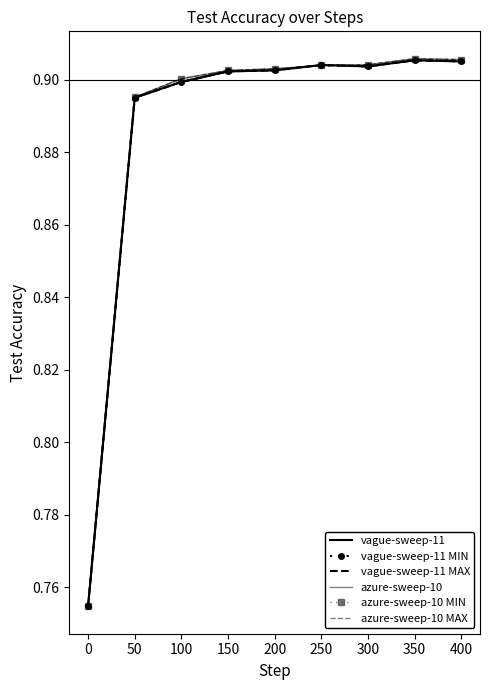

List the series in order of their peak value, highest first.

azure-sweep-10, azure-sweep-10 MIN, azure-sweep-10 MAX, vague-sweep-11, vague-sweep-11 MIN, vague-sweep-11 MAX